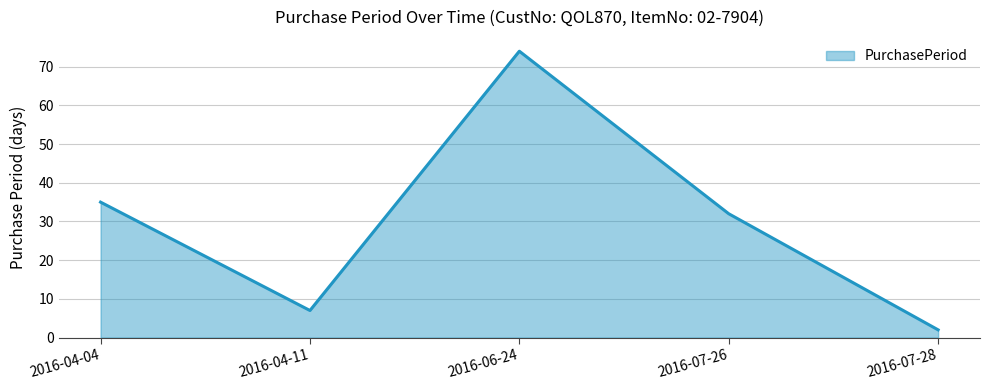

Read the value at 2016-07-26, to the nearest 5.

30